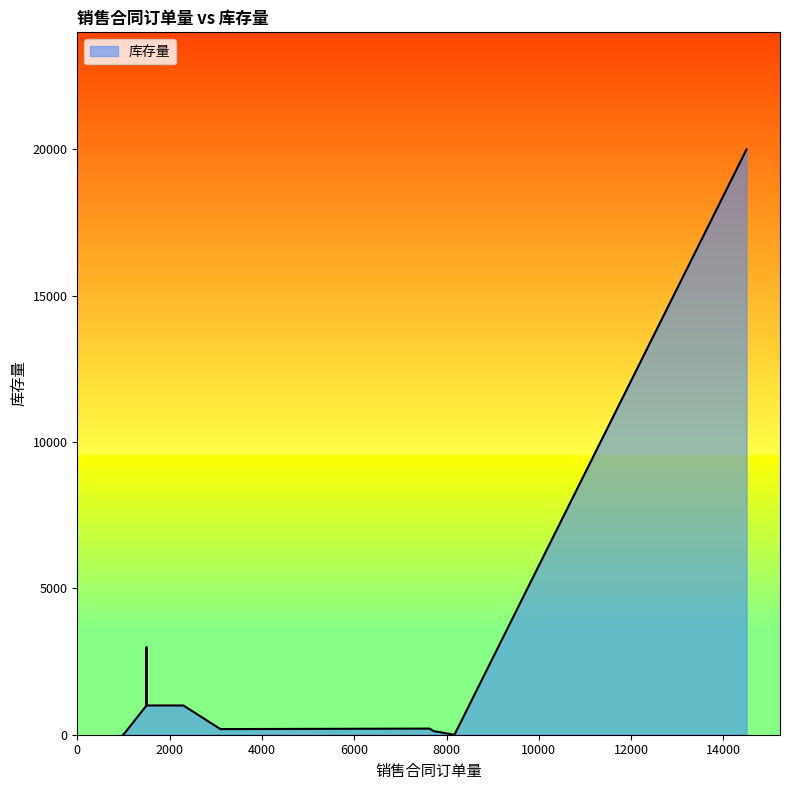

What is the sum of all values?

29523